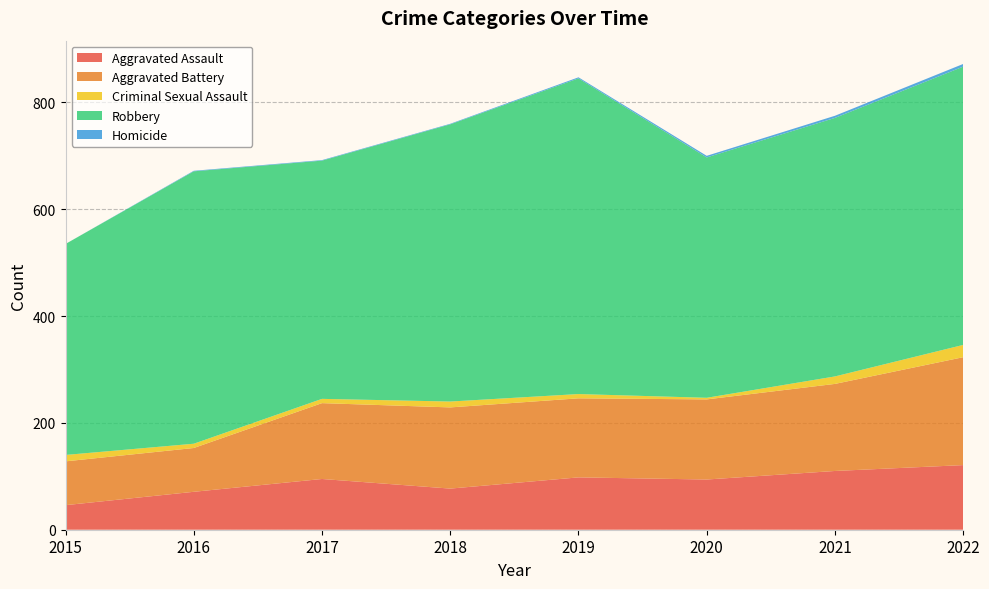

Reading right to left, extract all data points from this chart.

Aggravated Assault: 121	110	94	98	77	95	71	46
Aggravated Battery: 202	163	150	148	152	142	82	82
Criminal Sexual Assault: 23	14	3	8	11	8	8	12
Robbery: 521	484	450	591	519	446	510	395
Homicide: 5	4	3	2	1	1	1	0